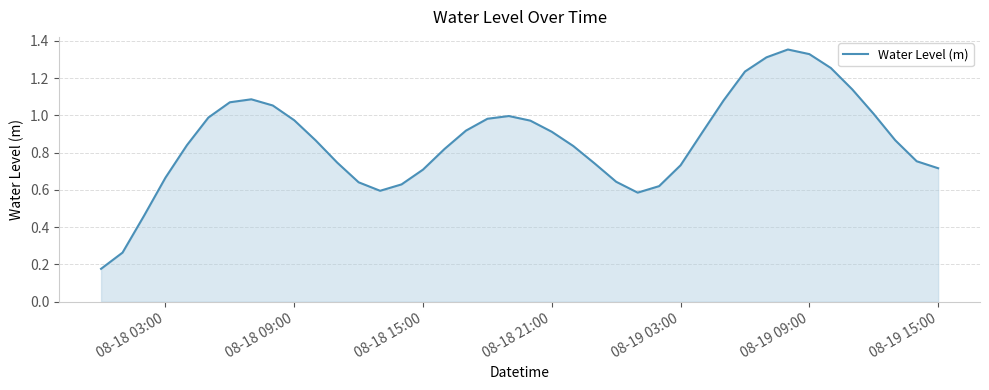

What is the value of the 18th point from the left?

0.9